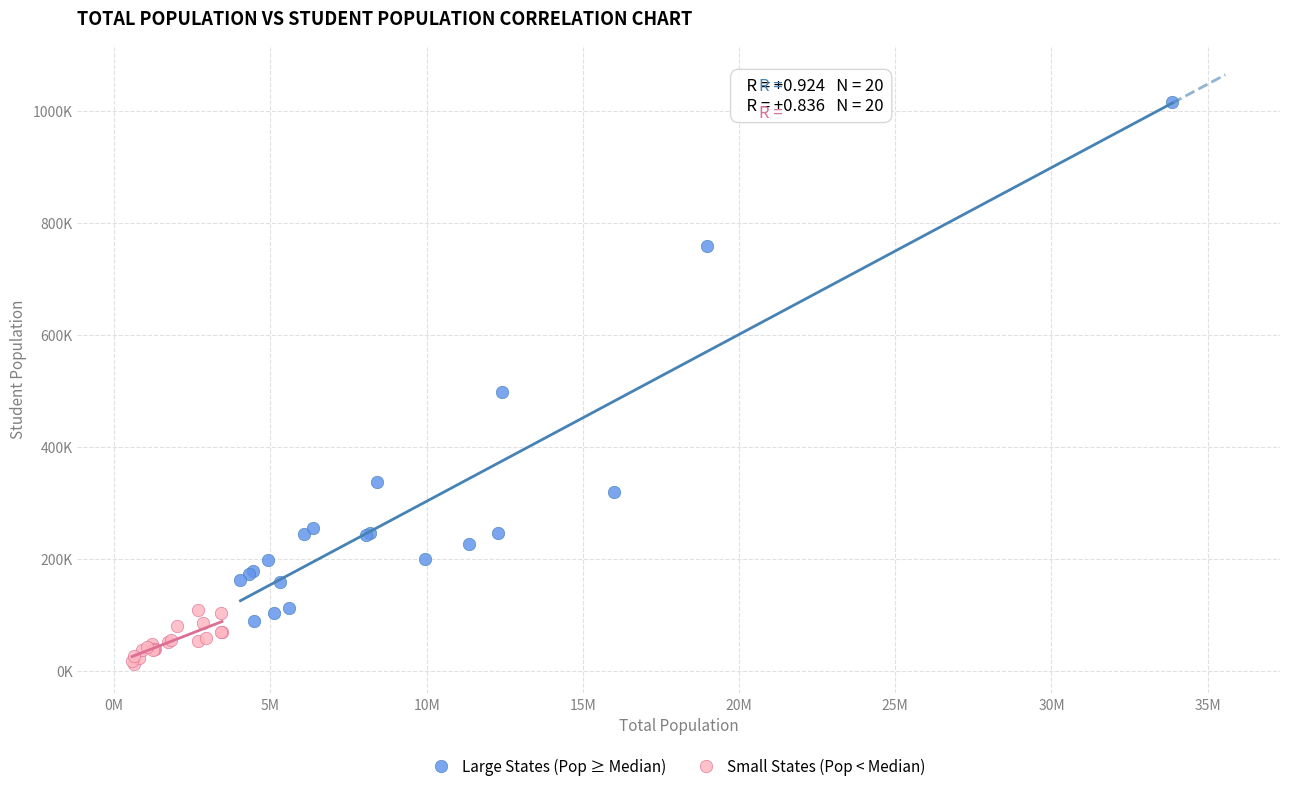

Which series has the widest spread of Y values?

Large States (Pop ≥ Median)